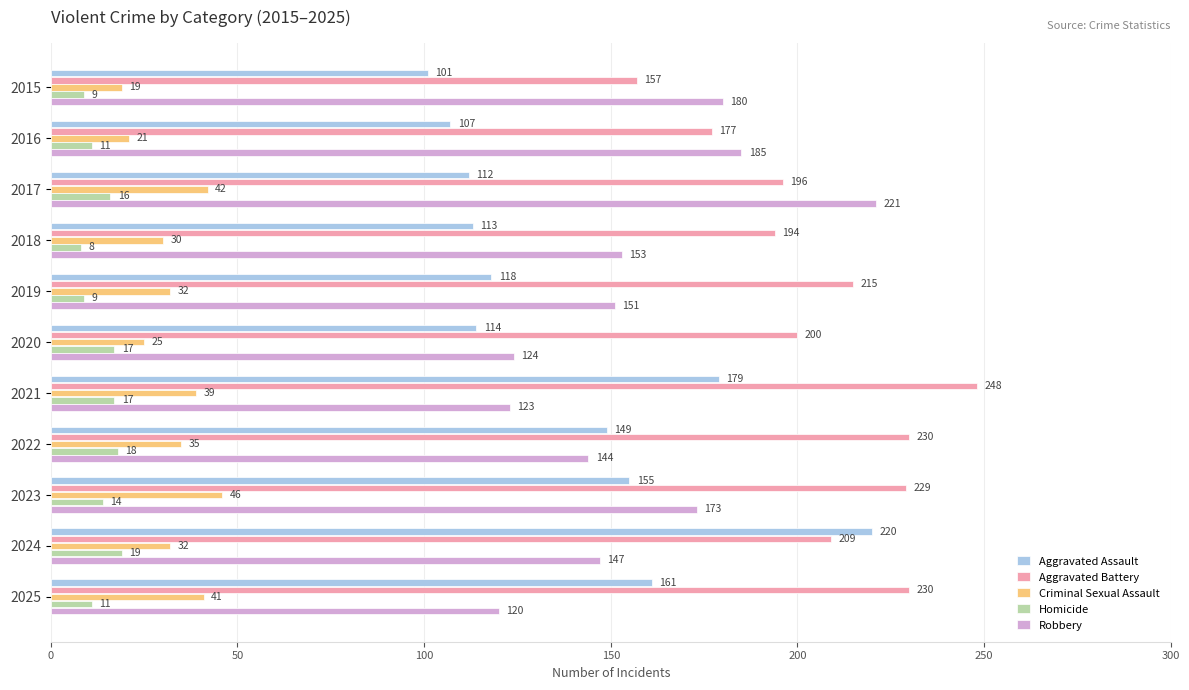

List the series in order of their peak value, highest first.

Aggravated Battery, Robbery, Aggravated Assault, Criminal Sexual Assault, Homicide